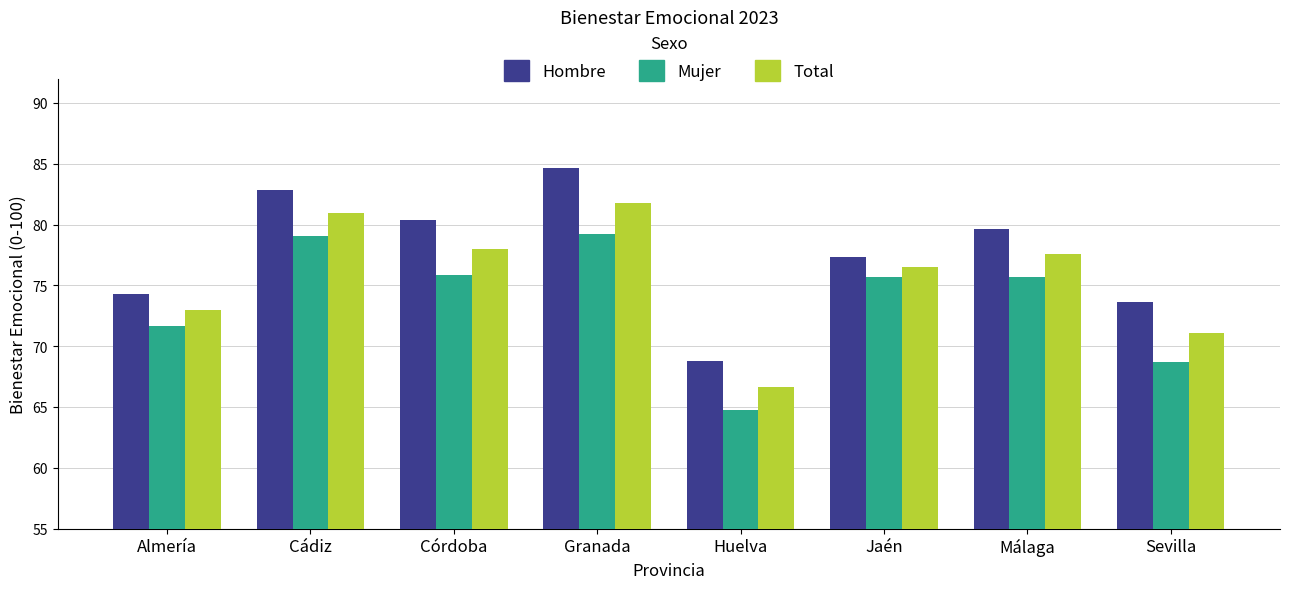

How many values in the Total series are below 77?

4